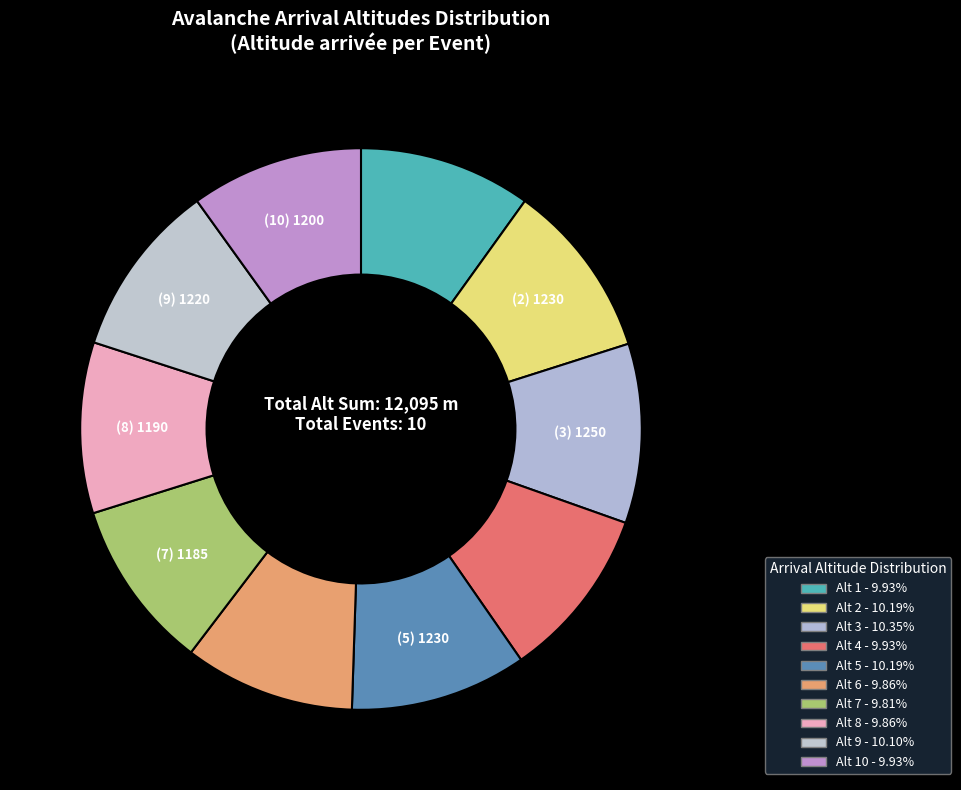

How many slices are in this pie chart?

10